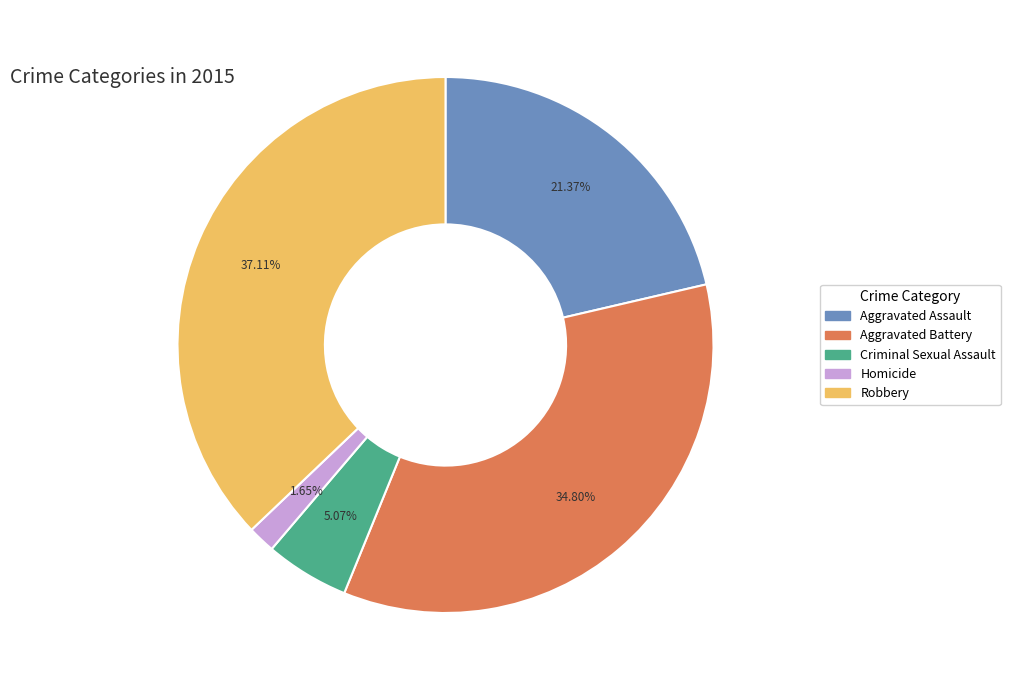

Which category has the smallest portion of the pie?

Homicide